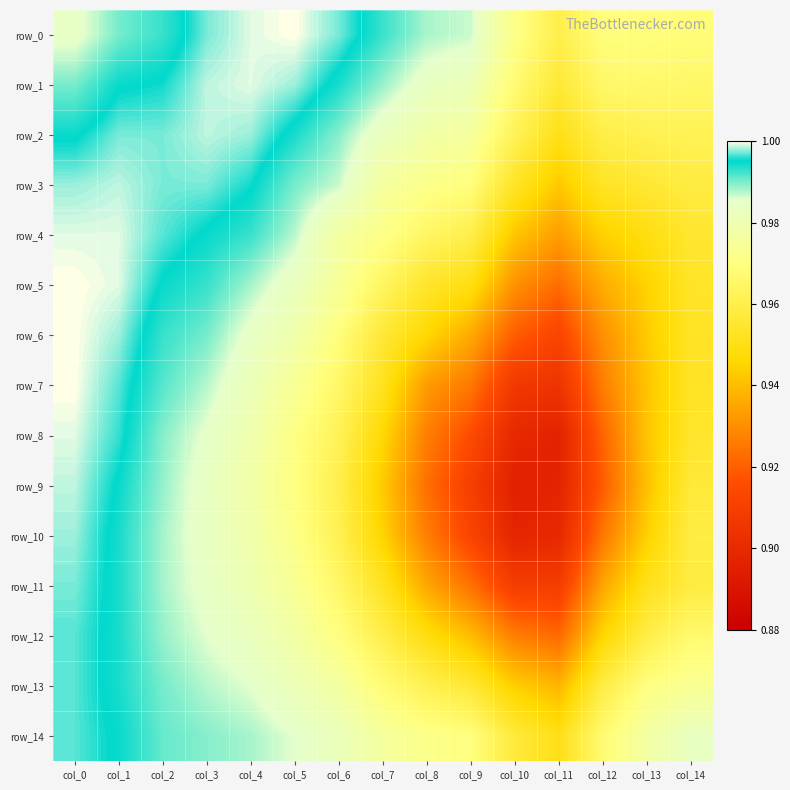

What is the difference between the maximum and second lowest values in the row_8 series?

0.1